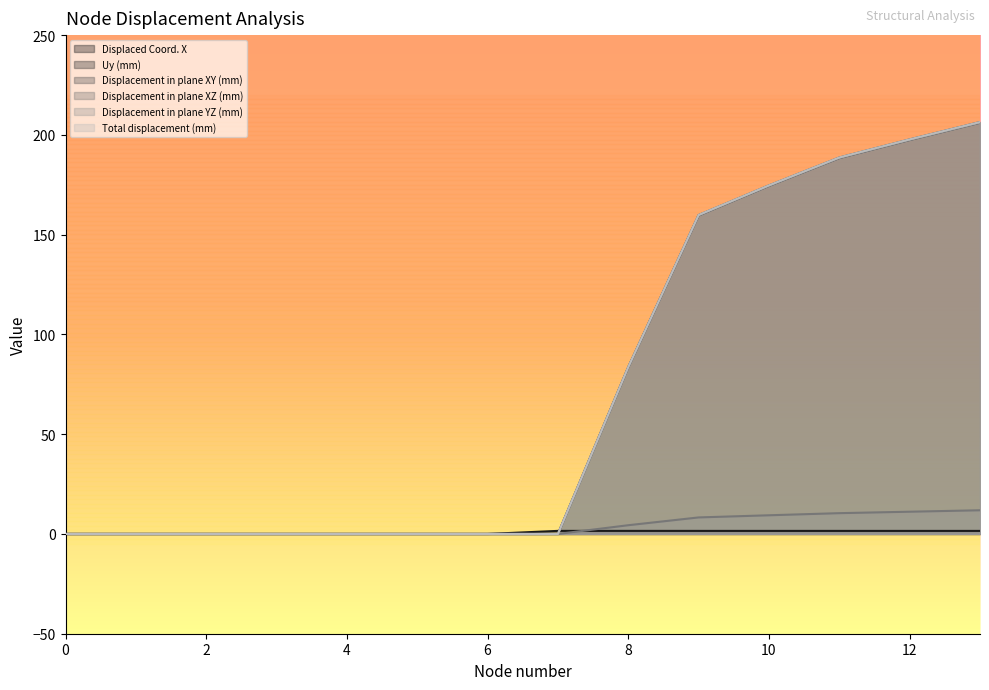

At which category is the sum across all series the highest?

13